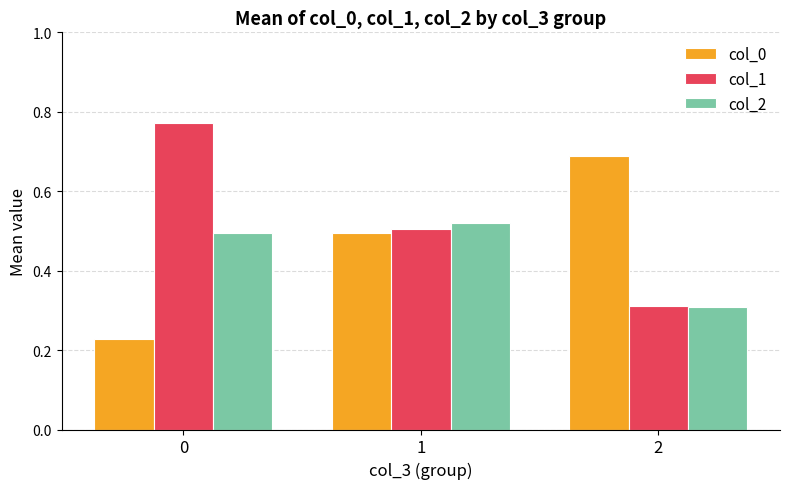

Is the value of col_0 at 0 greater than the value of col_1 at 1?

No